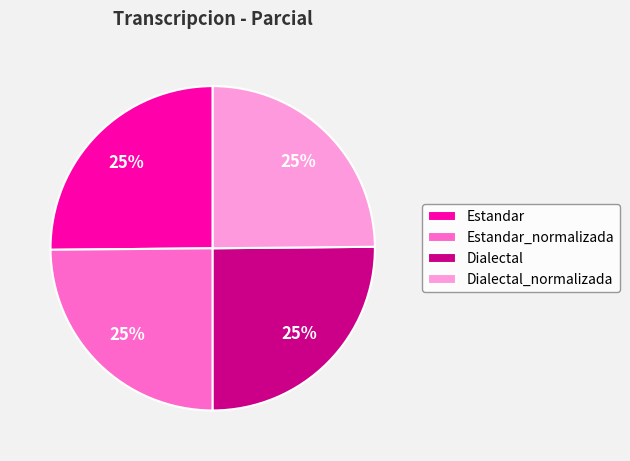

To the nearest percent, what percentage of the pie is Dialectal_normalizada?

25%